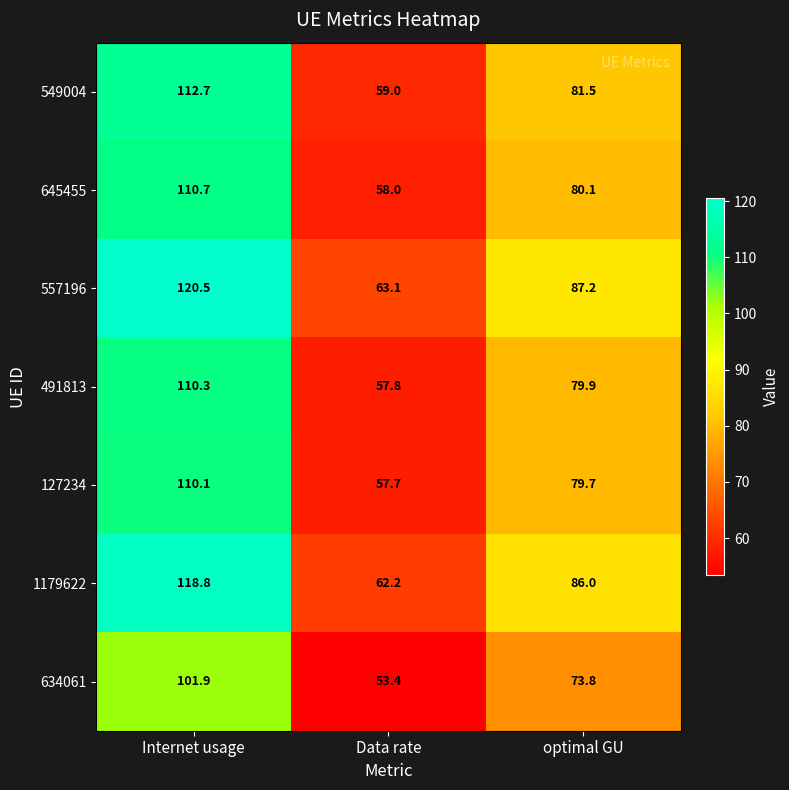

Reading right to left, what are all the values shown in this chart?

549004: optimal GU=81.5	Data rate=59.0	Internet usage=112.7
645455: optimal GU=80.1	Data rate=58.0	Internet usage=110.7
557196: optimal GU=87.2	Data rate=63.1	Internet usage=120.5
491813: optimal GU=79.9	Data rate=57.8	Internet usage=110.3
127234: optimal GU=79.7	Data rate=57.7	Internet usage=110.1
1179622: optimal GU=86.0	Data rate=62.2	Internet usage=118.8
634061: optimal GU=73.8	Data rate=53.4	Internet usage=101.9